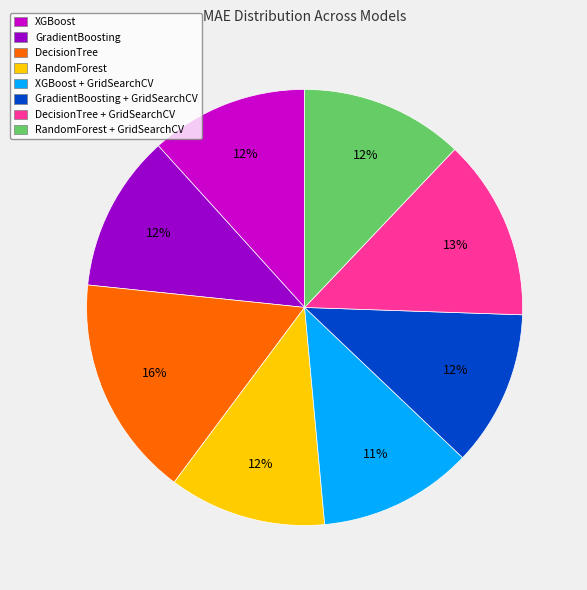

To the nearest percent, what portion does GradientBoosting represent?

12%